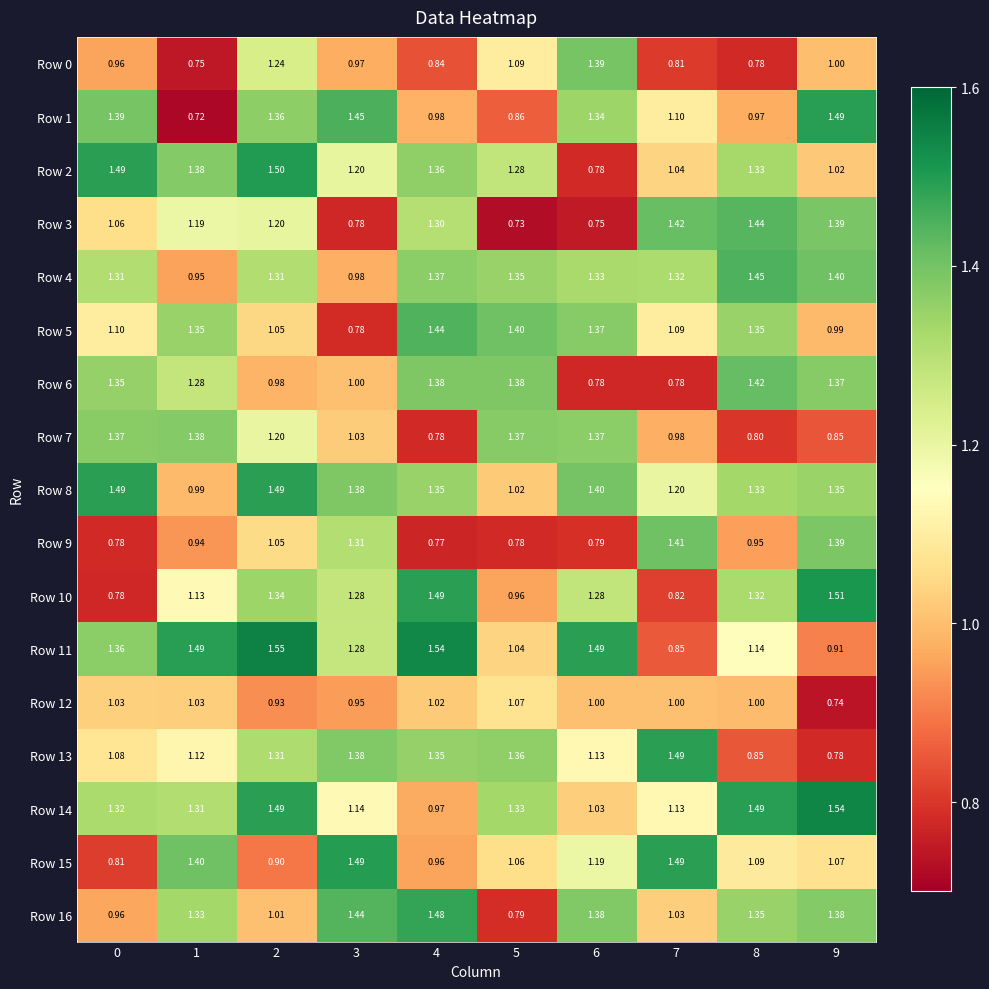

Is the value of Row 14 at 6 greater than the value of Row 11 at 5?

No